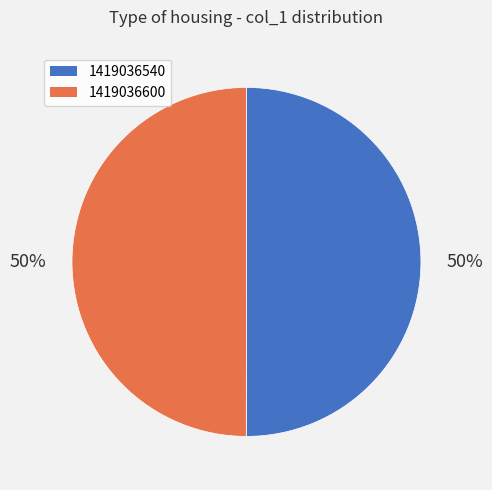

What is the ratio of the value at 1419036600 to the value at 1419036540?

1.0